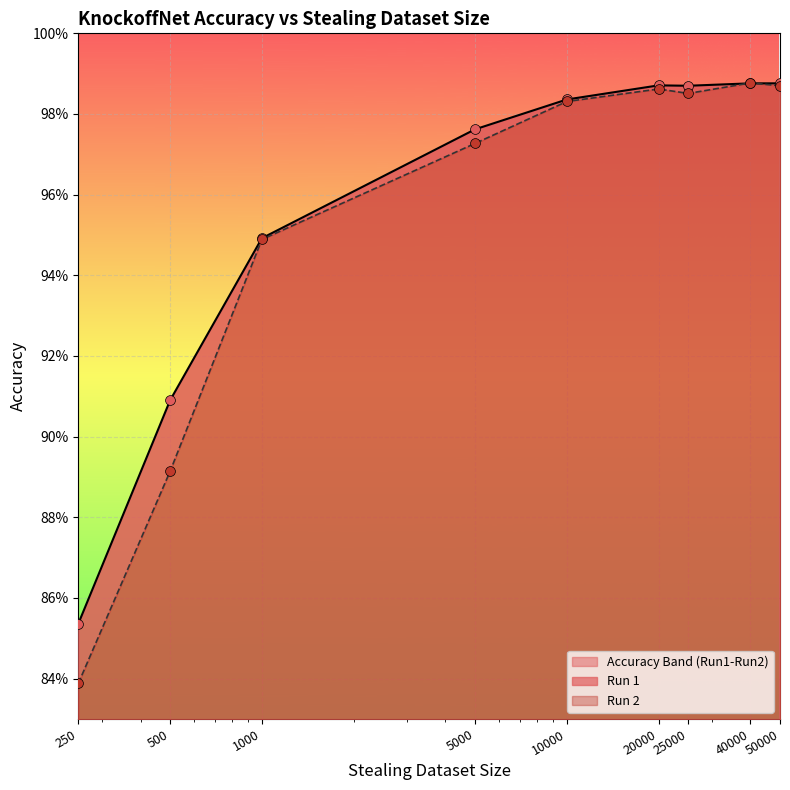

At how many categories does at least one series exceed 0?

9